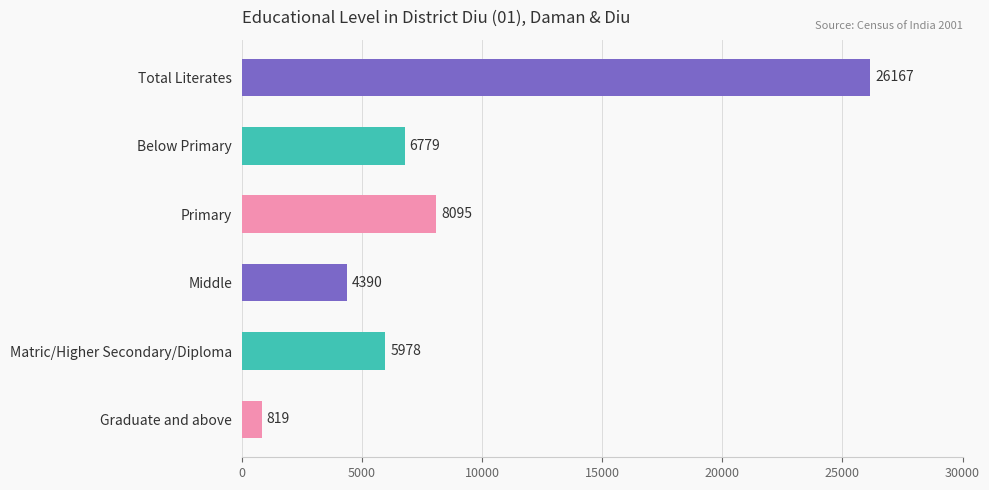

What is the change in value from Below Primary to Primary?

+1316